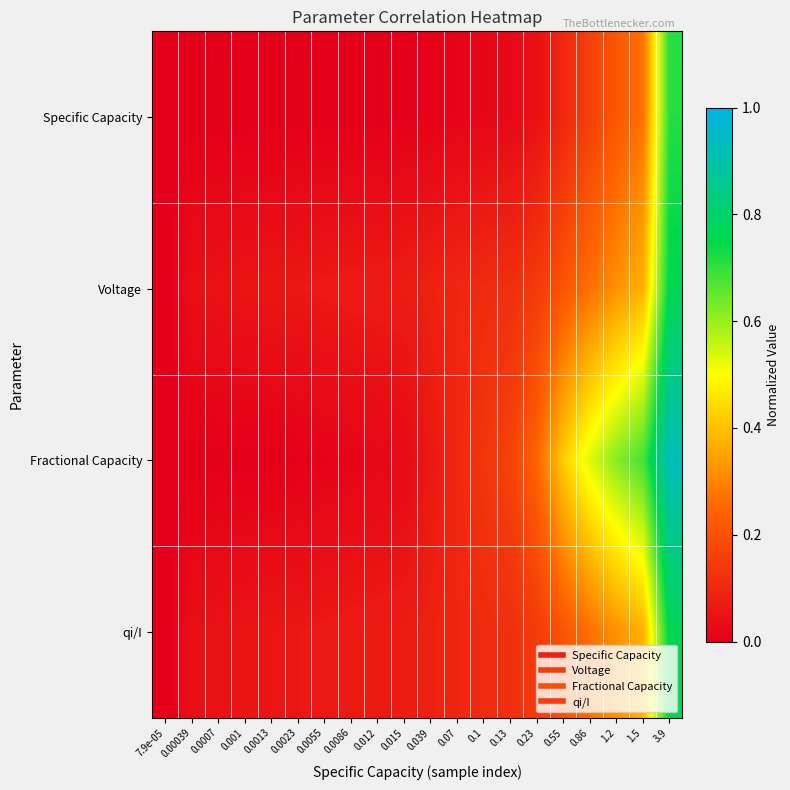

What is the spread (max minus min) of values at 0.1?

0.1